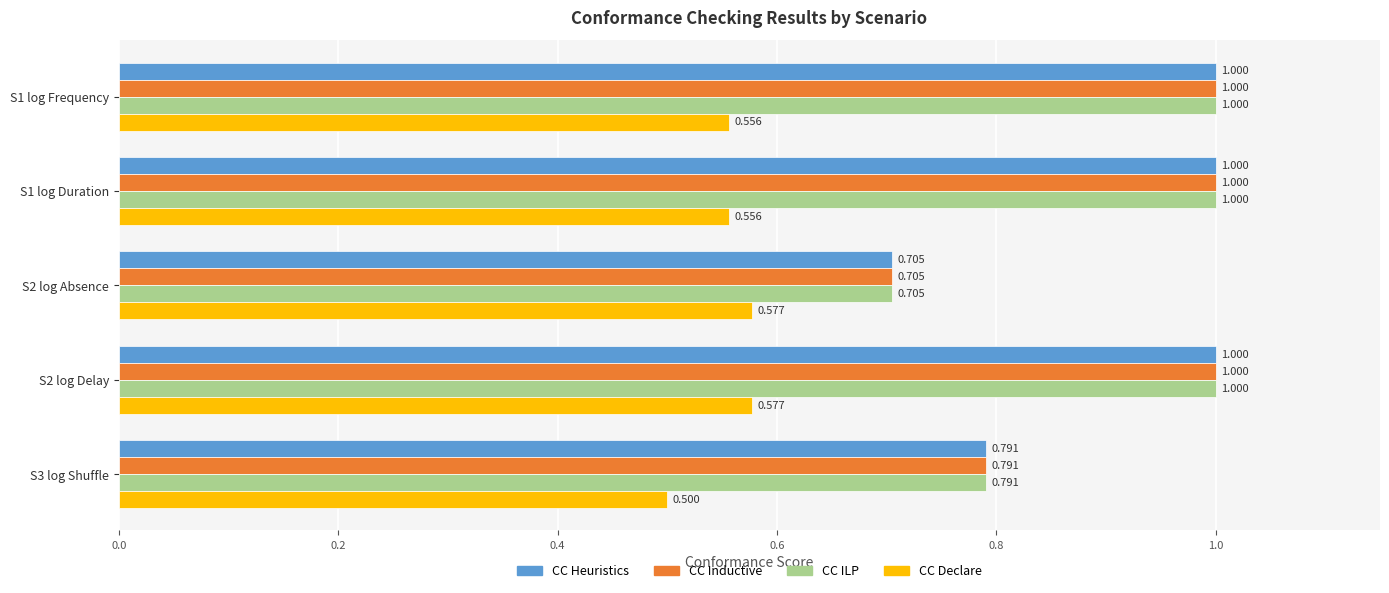

Between S1 log Frequency and S2 log Delay, which series saw the biggest shift?

CC Declare